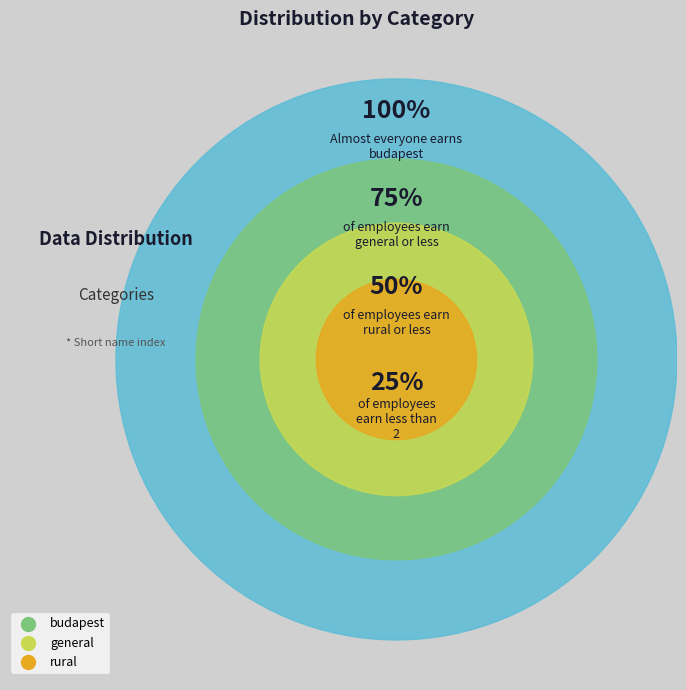

Combined, do general and budapest account for over 50%?

No